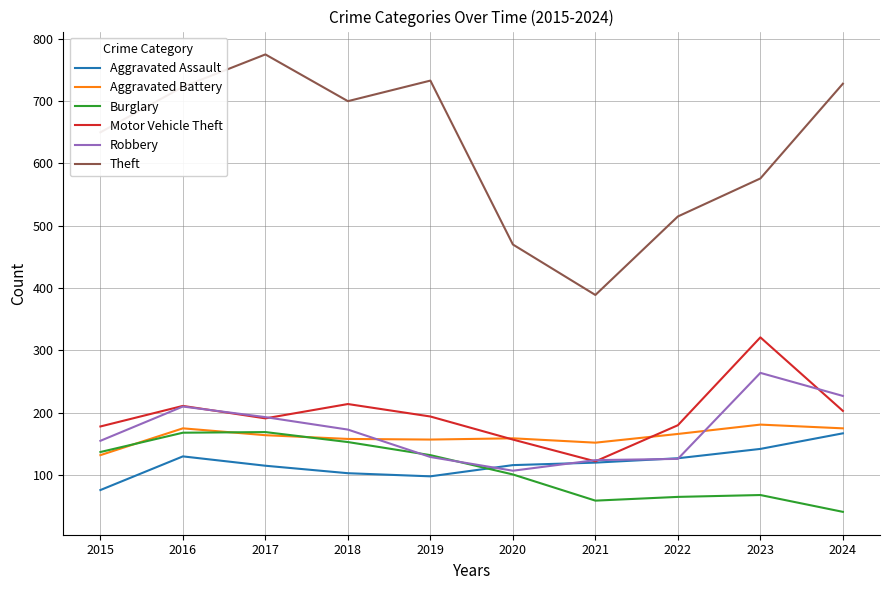

The value of Aggravated Assault at 2024 is 167. True or false?

True